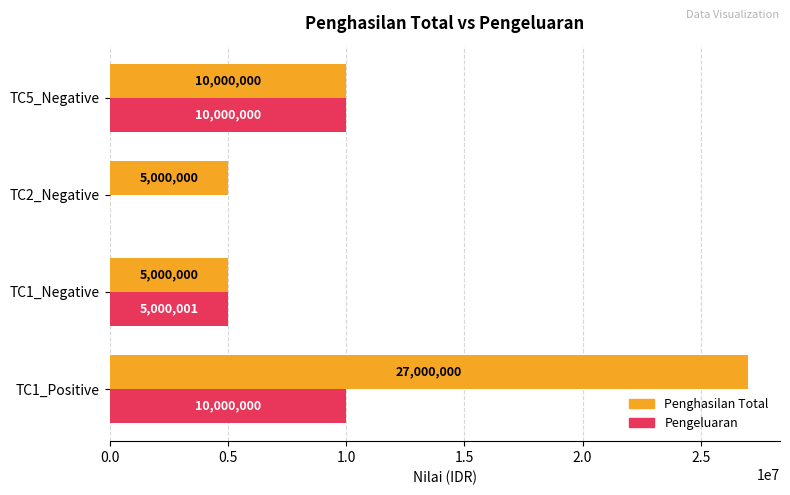

At which label is Penghasilan Total closest to 16000000?

TC5_Negative